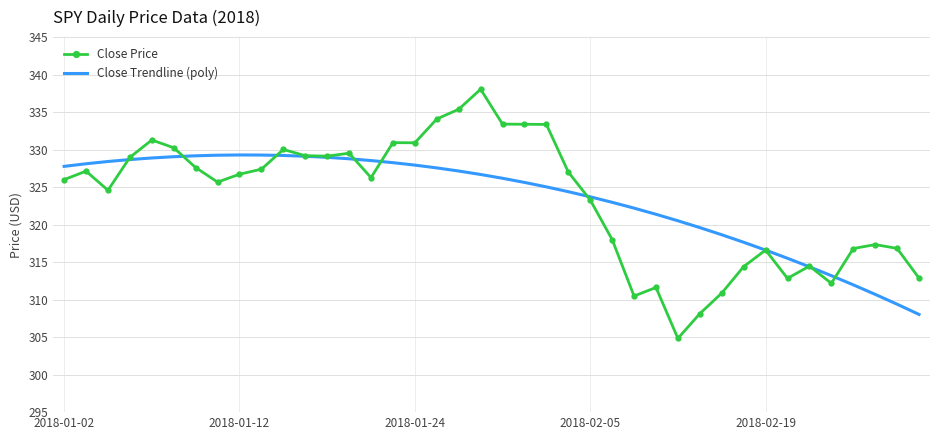

List the series in order of their peak value, lowest first.

Close Trendline (poly), Close Price